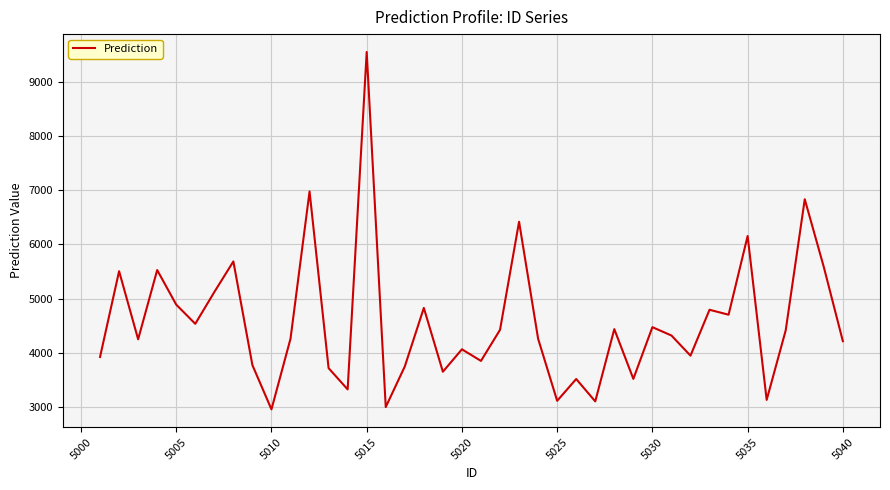

What is the greatest value displayed?

9551.7